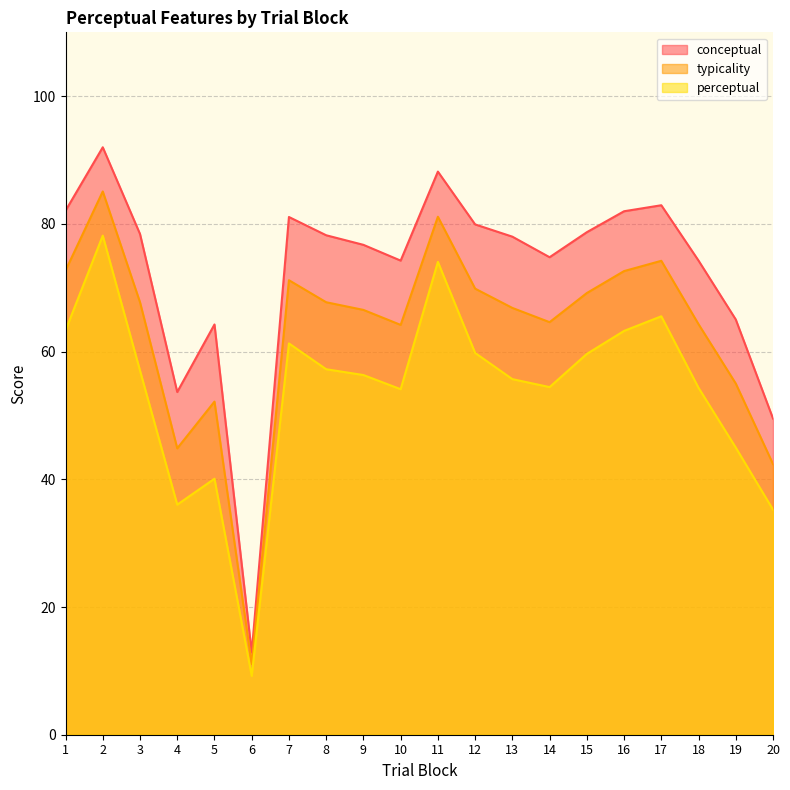

Rank the series at 1 from highest to lowest value.

conceptual, typicality, perceptual